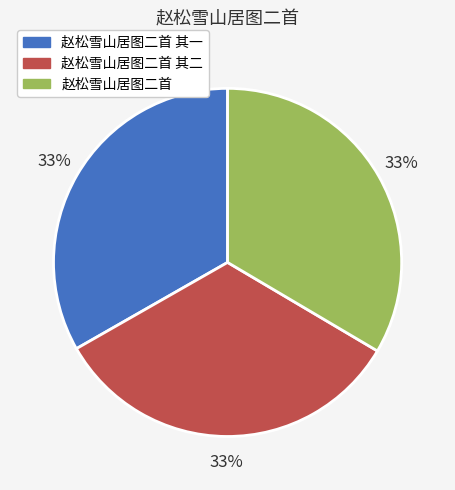

How many segments does this pie chart have?

3